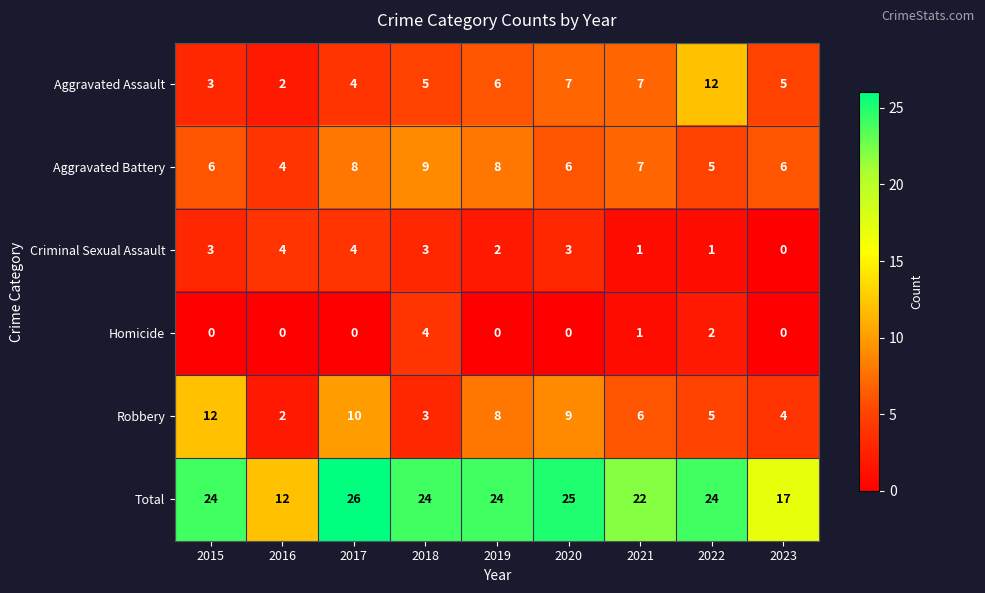

Between 2015 and 2023, which series saw the biggest shift?

Robbery